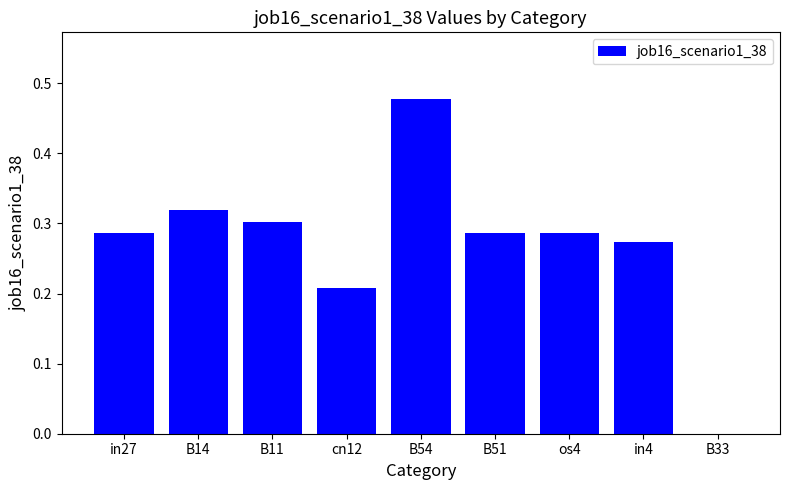

What is the change in value from in4 to B33?

-0.3